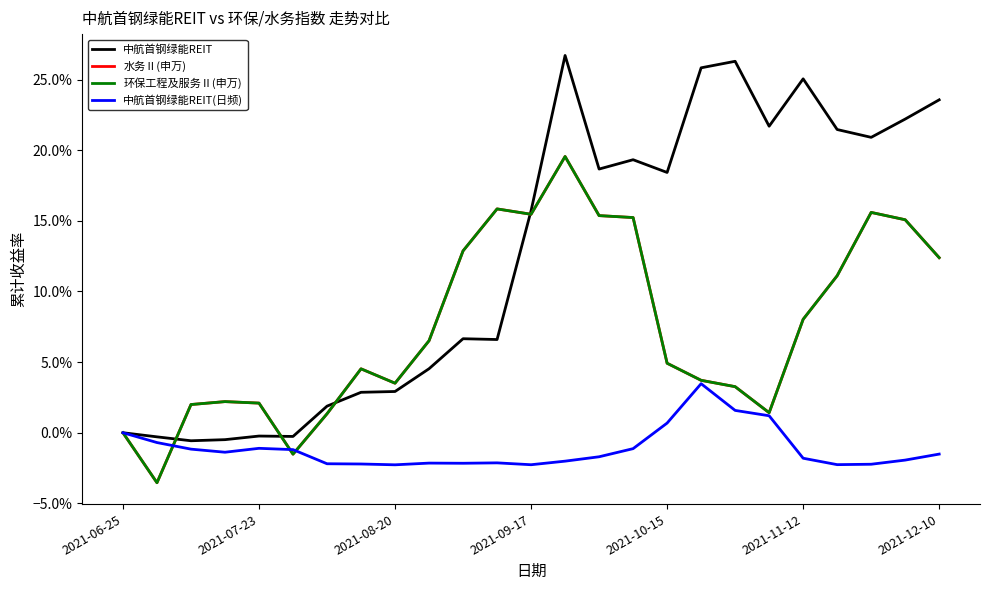

Reading right to left, transcribe all the data shown in this chart.

中航首钢绿能REIT: 0.2	0.2	0.2	0.2	0.3	0.2	0.3	0.3	0.2	0.2	0.2	0.3	0.2	0.1	0.1	0.0	0.0	0.0	0.0	-0.0	-0.0	-0.0	-0.0	-0.0	0.0
水务Ⅱ(申万): 0.1	0.2	0.2	0.1	0.1	0.0	0.0	0.0	0.0	0.2	0.2	0.2	0.2	0.2	0.1	0.1	0.0	0.0	0.0	-0.0	0.0	0.0	0.0	-0.0	0.0
环保工程及服务Ⅱ(申万): 0.1	0.2	0.2	0.1	0.1	0.0	0.0	0.0	0.0	0.2	0.2	0.2	0.2	0.2	0.1	0.1	0.0	0.0	0.0	-0.0	0.0	0.0	0.0	-0.0	0.0
中航首钢绿能REIT(日频): -0.0	-0.0	-0.0	-0.0	-0.0	0.0	0.0	0.0	0.0	-0.0	-0.0	-0.0	-0.0	-0.0	-0.0	-0.0	-0.0	-0.0	-0.0	-0.0	-0.0	-0.0	-0.0	-0.0	0.0